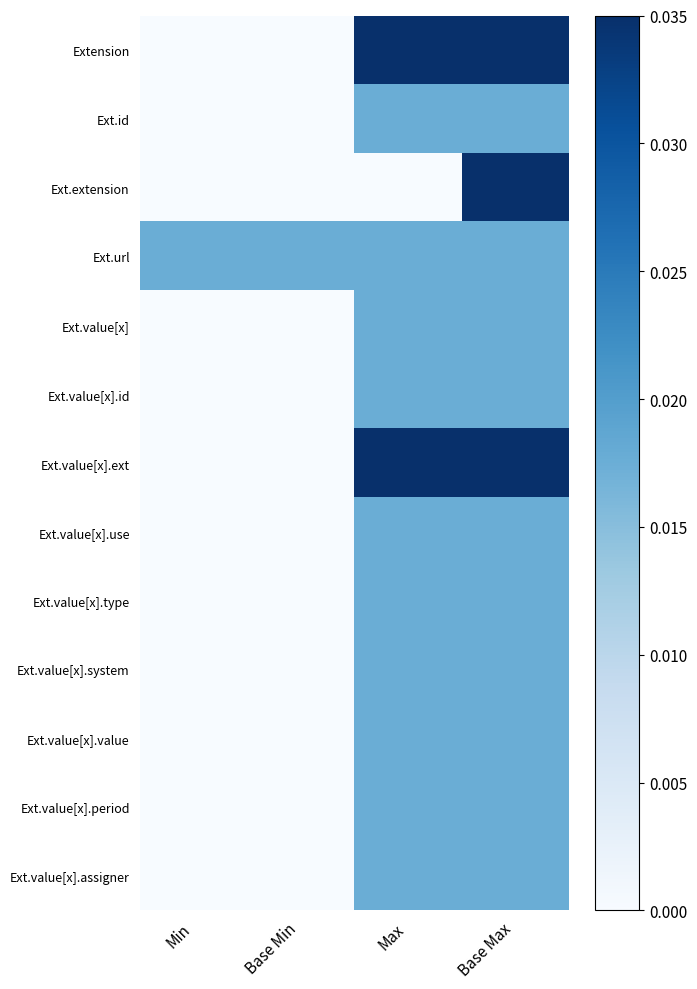

Which label corresponds to the smallest value in the chart?

Min